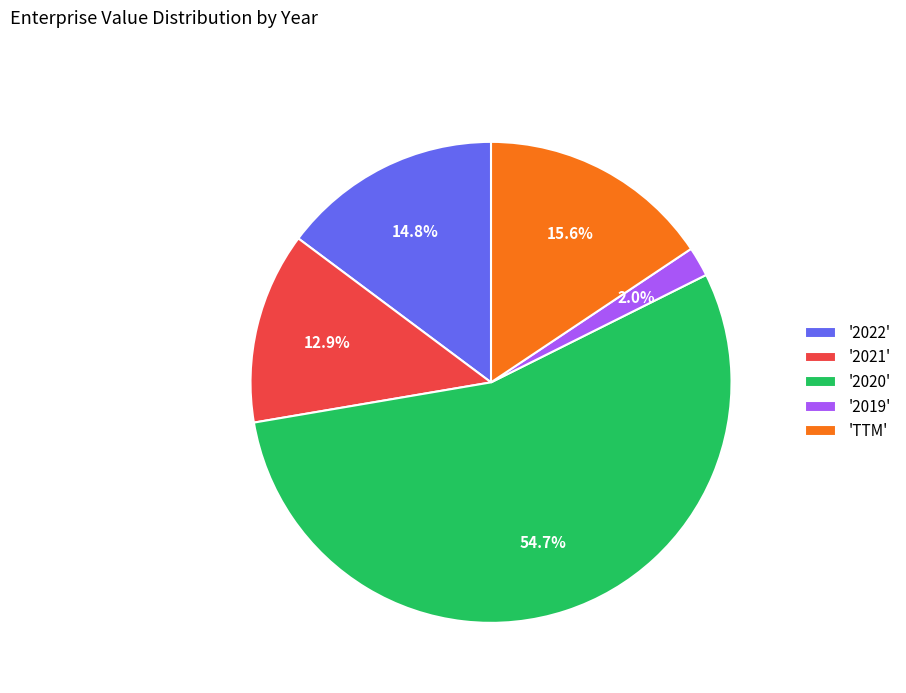

What percentage is NOT represented by '2022'?

85.2%